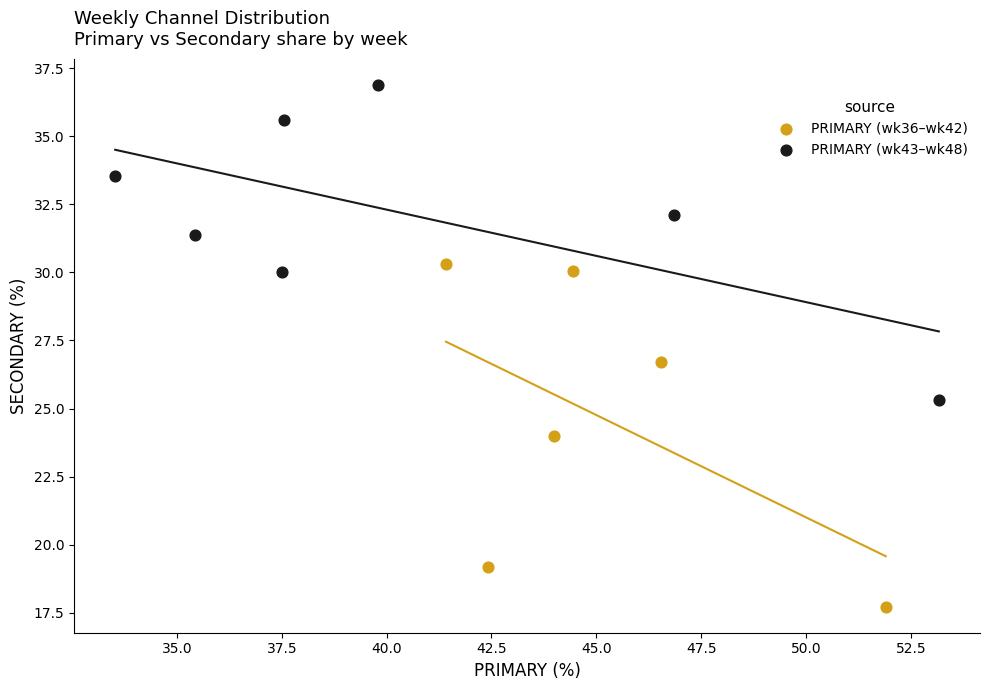

Which series reaches the maximum Y coordinate?

PRIMARY (wk43–wk48)